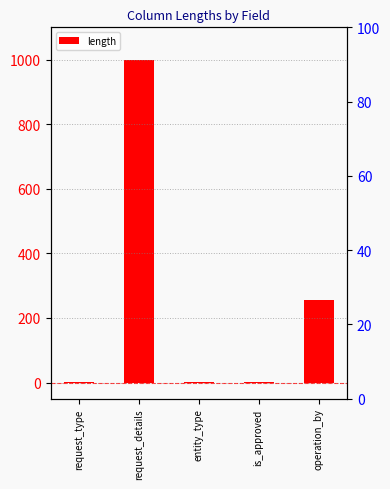

The value at request_type is 0. True or false?

False